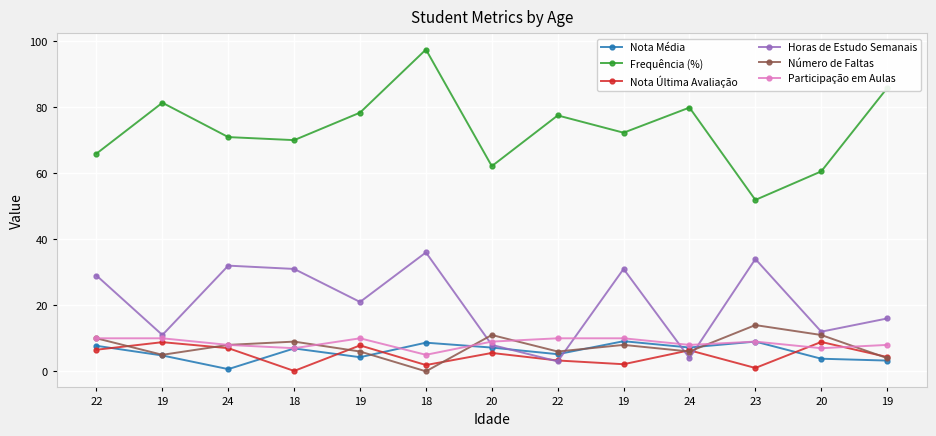

What are all the series names shown in the legend?

Nota Média, Frequência (%), Nota Última Avaliação, Horas de Estudo Semanais, Número de Faltas, Participação em Aulas